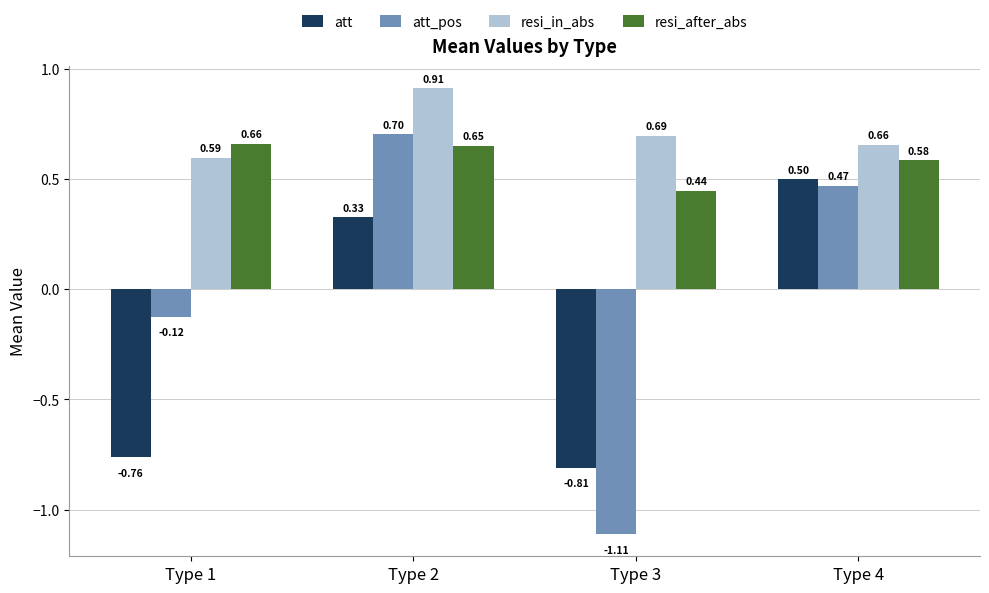

What is the average value of the resi_in_abs series?

0.7